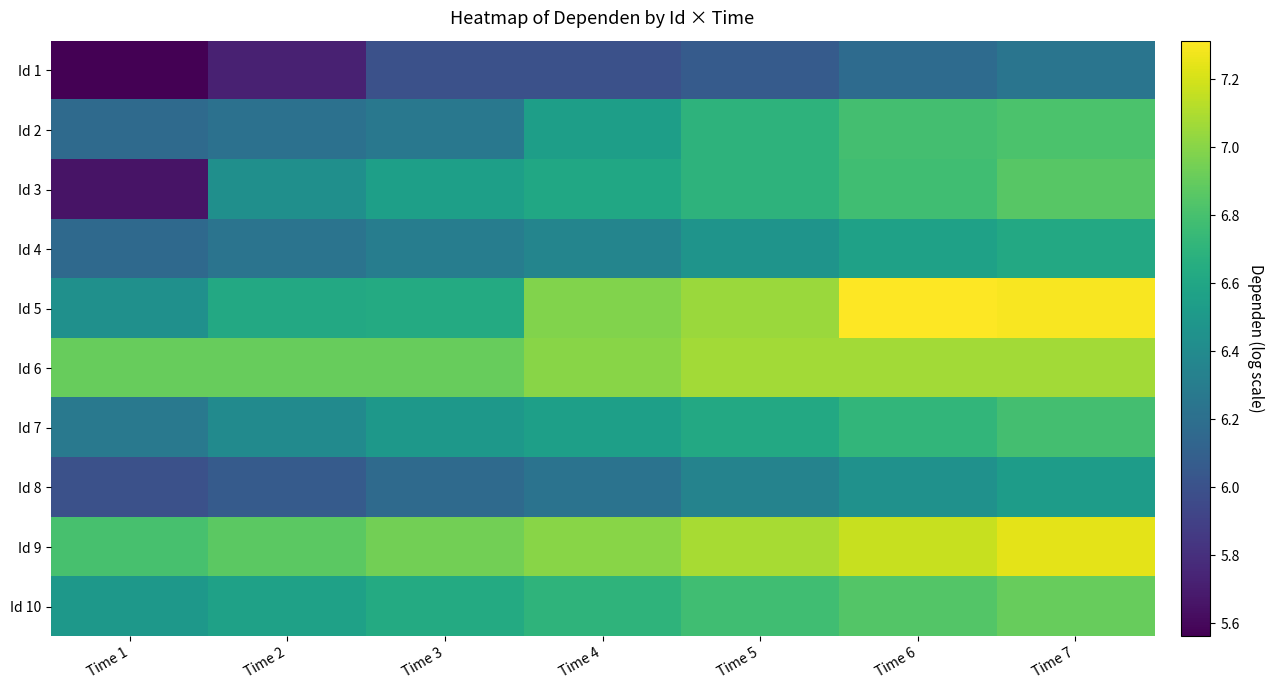

List the series in order of their peak value, lowest first.

Id 1, Id 8, Id 4, Id 7, Id 2, Id 3, Id 10, Id 6, Id 9, Id 5